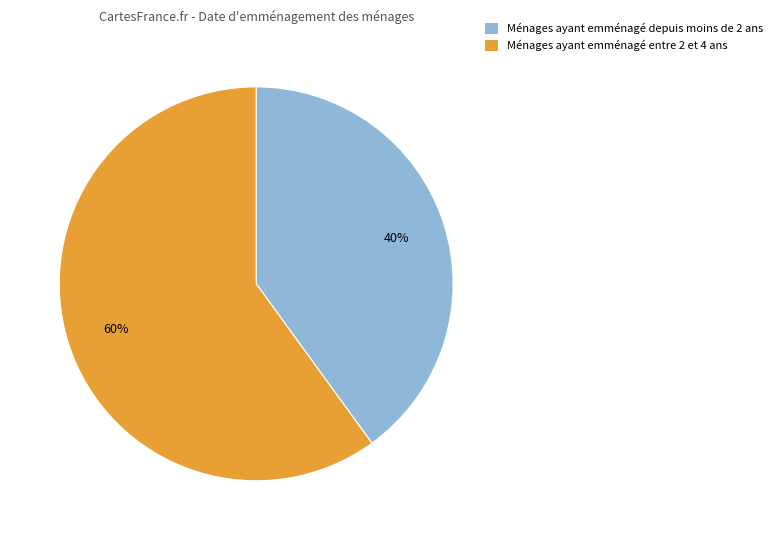

Count the number of slices in the pie.

2